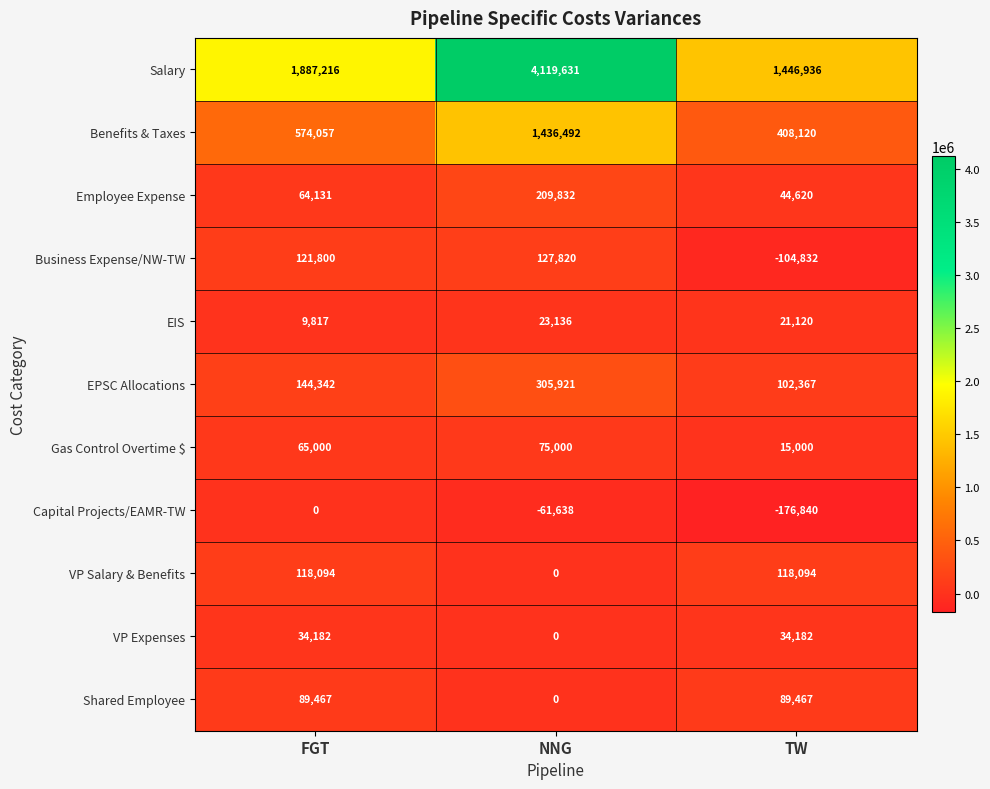

The value of Salary at TW is 2469615. True or false?

False